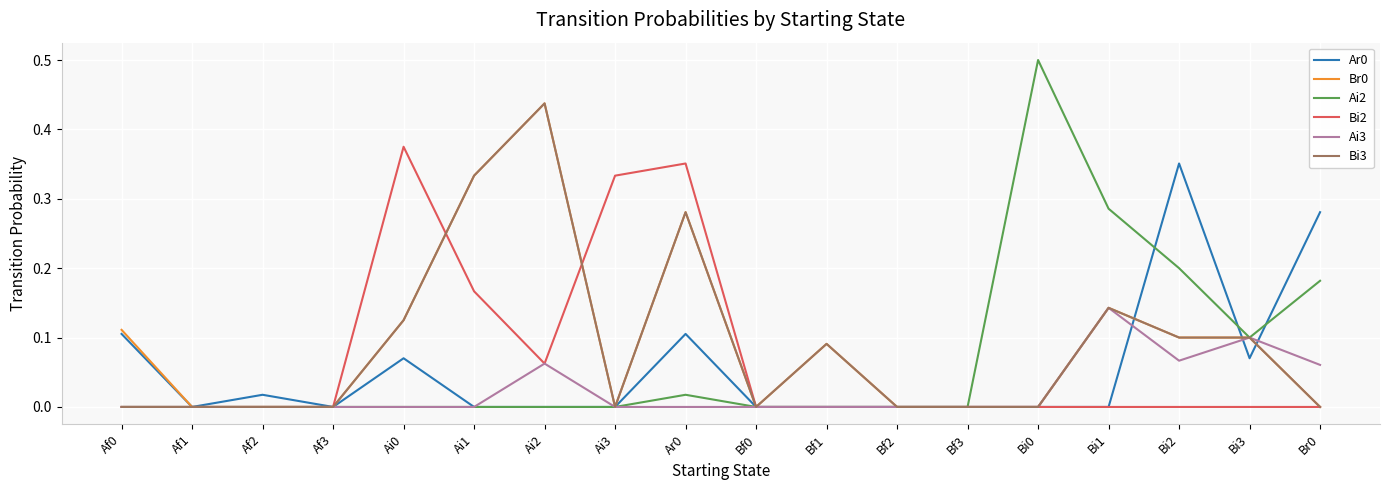

Is the value of Br0 at Af3 greater than the value of Ar0 at Br0?

No